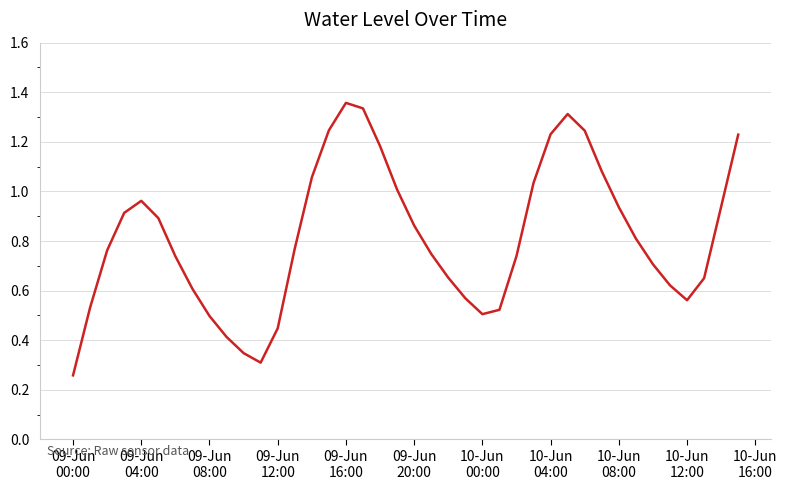

Count the number of categories in the chart.

40